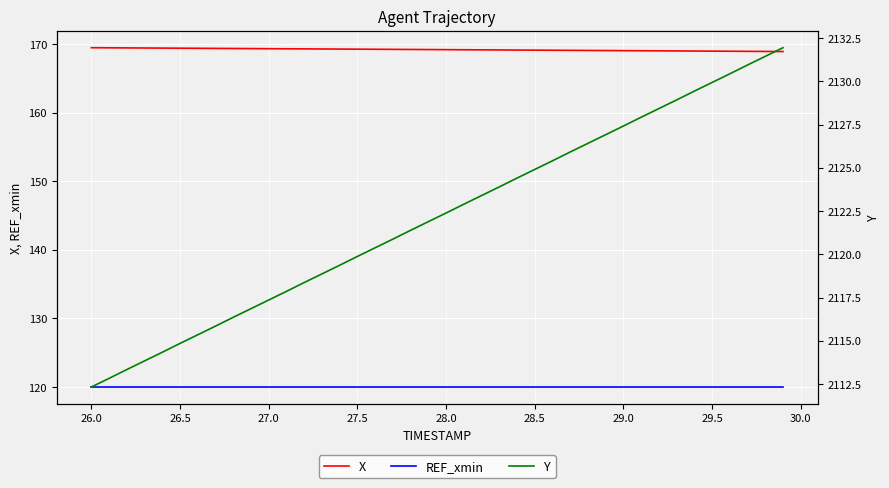

True or false: X has more than 0 interior local peaks.

False